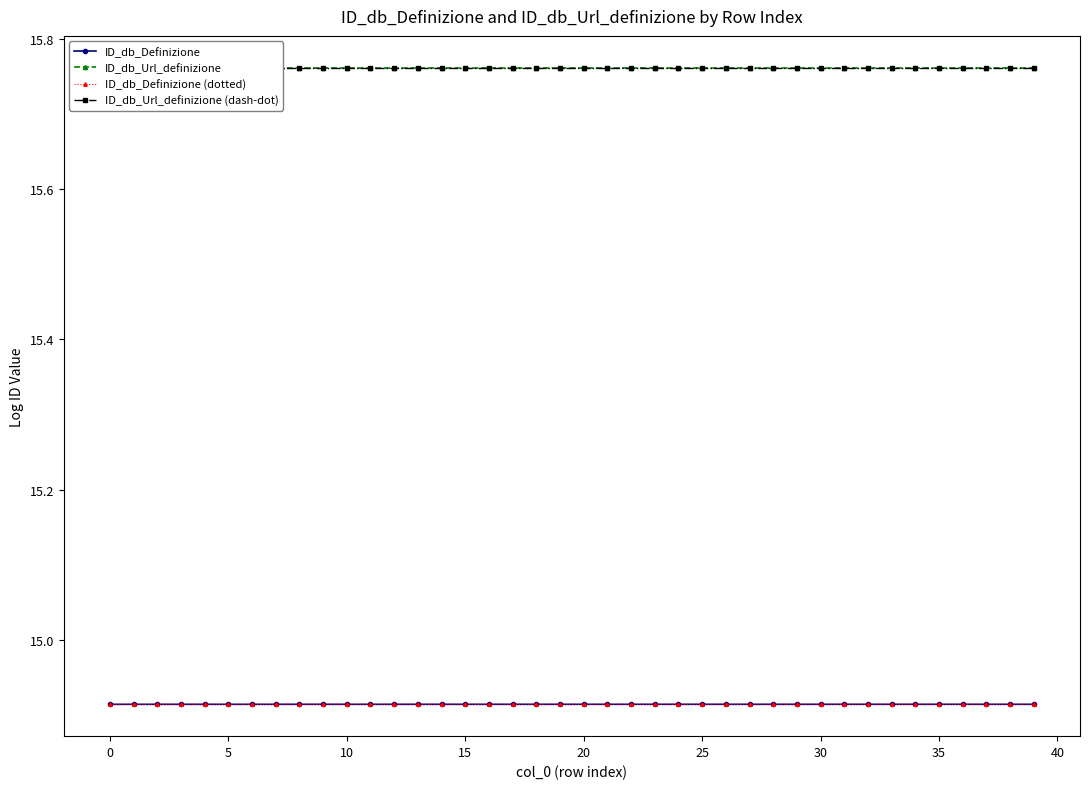

What is the smallest value displayed?

14.9